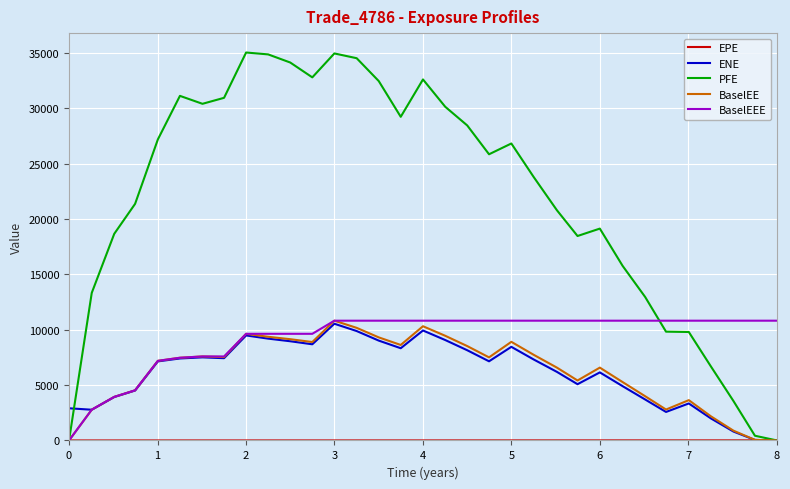

Which series has the largest total across all categories?

PFE